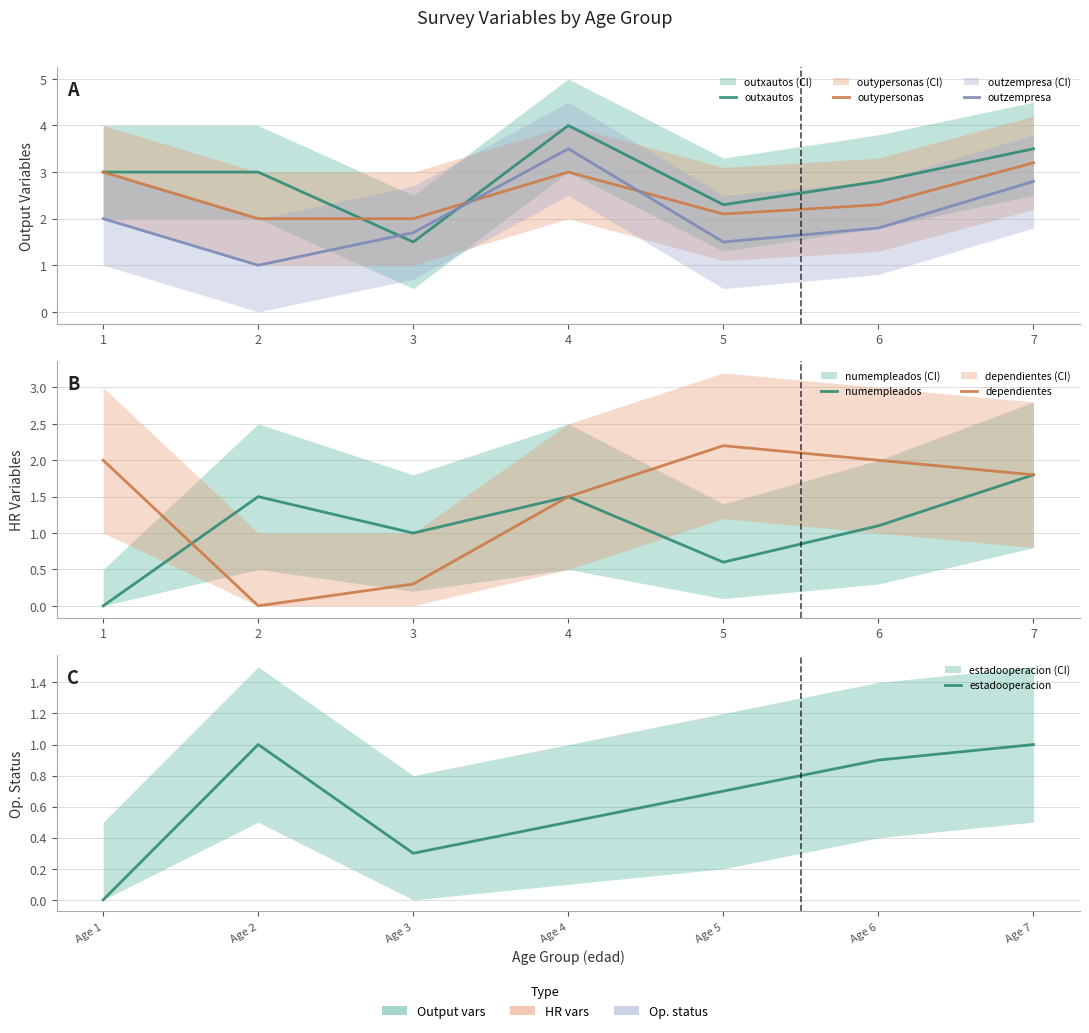

Where is the first local maximum for outzempresa?

4